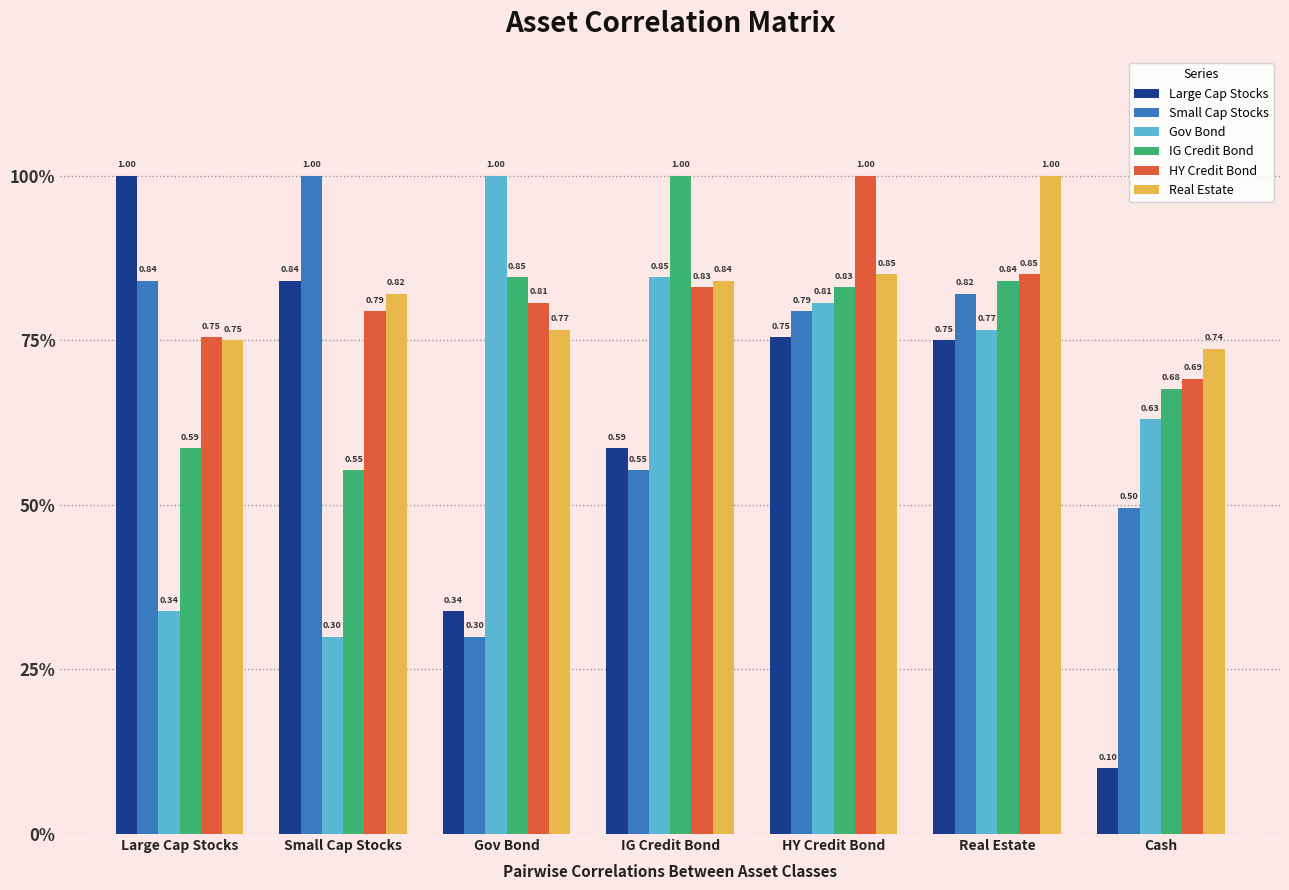

Does the chart contain any negative values?

No